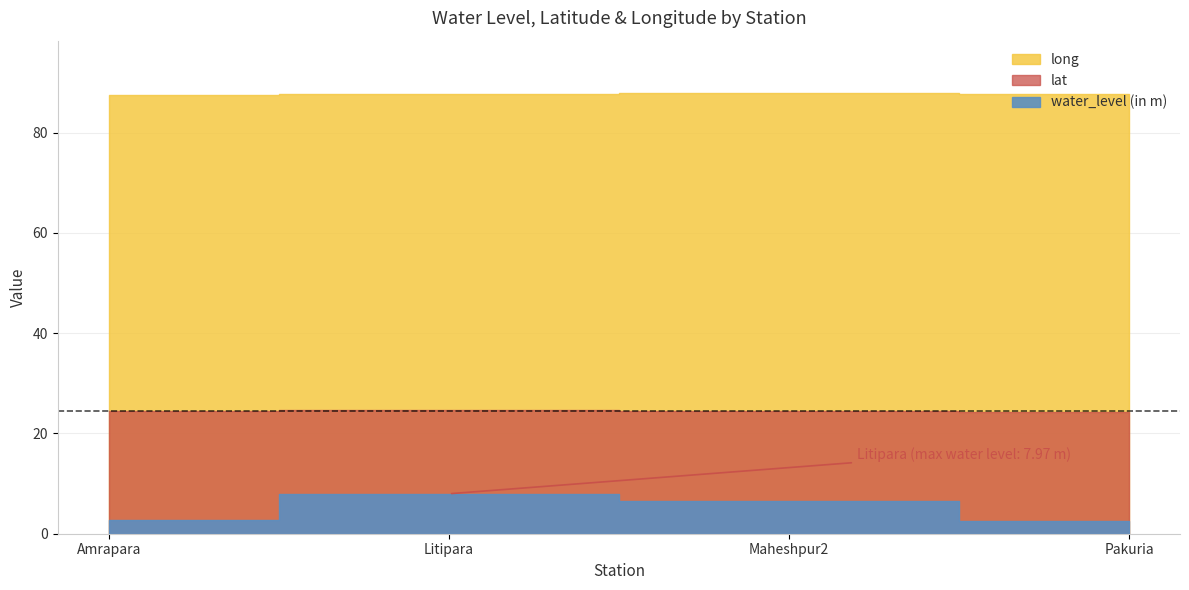

How many lines are shown in the chart?

3